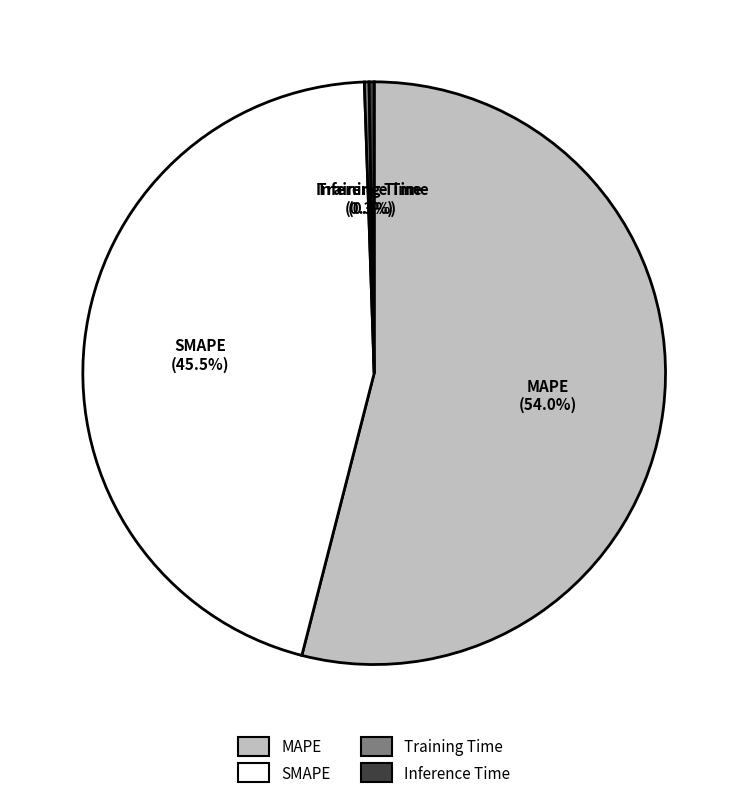

Which category has the biggest portion of the pie?

MAPE